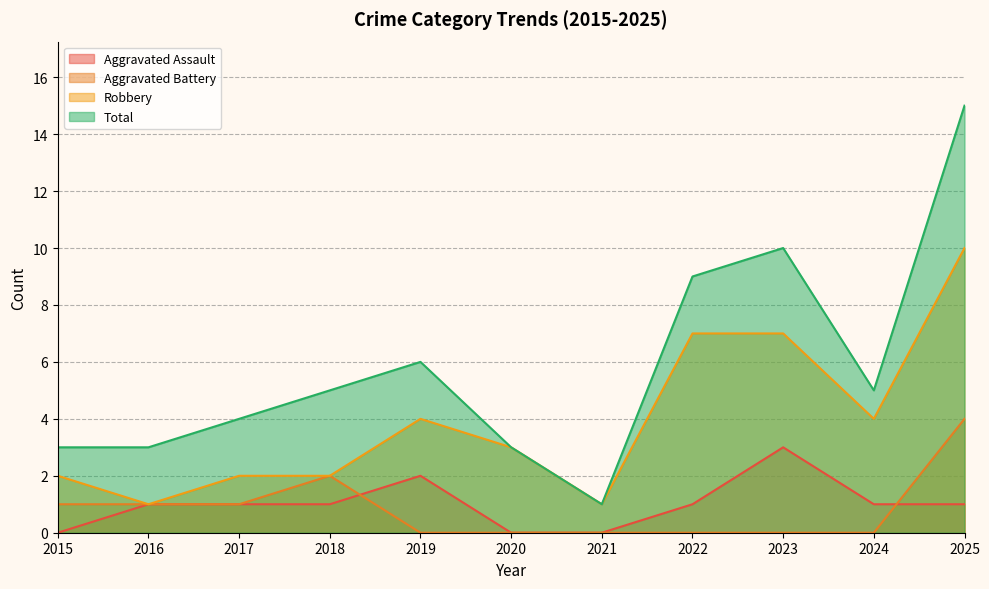

Which series has the largest total across all categories?

Total